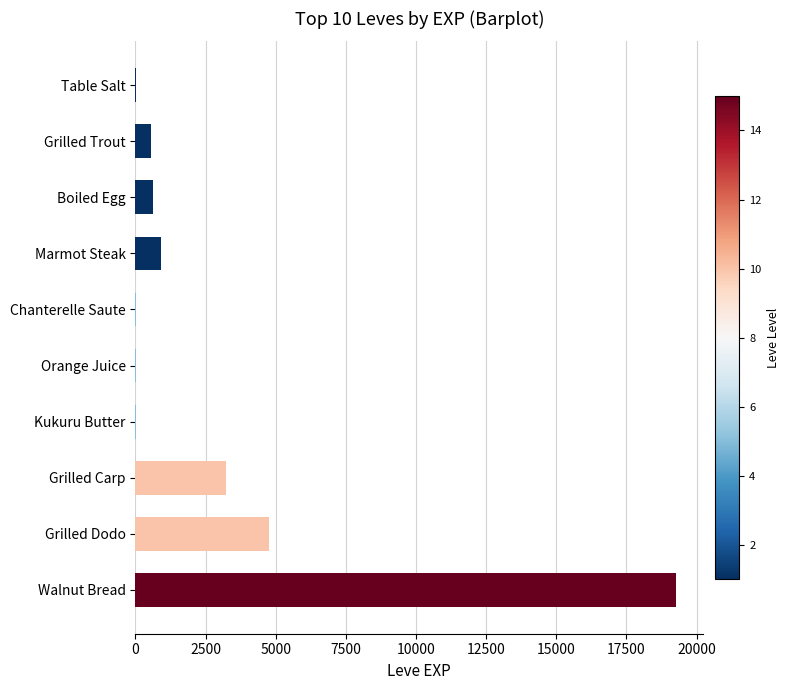

True or false: the data shows 4985 at Grilled Carp.

False